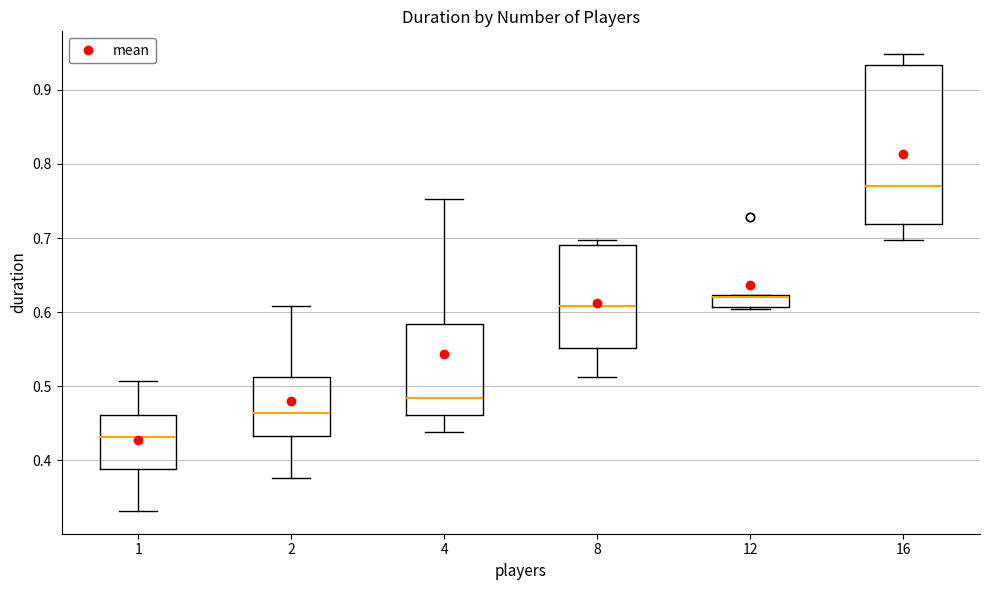

Which box is the tallest, from its lower edge to its upper edge?

16